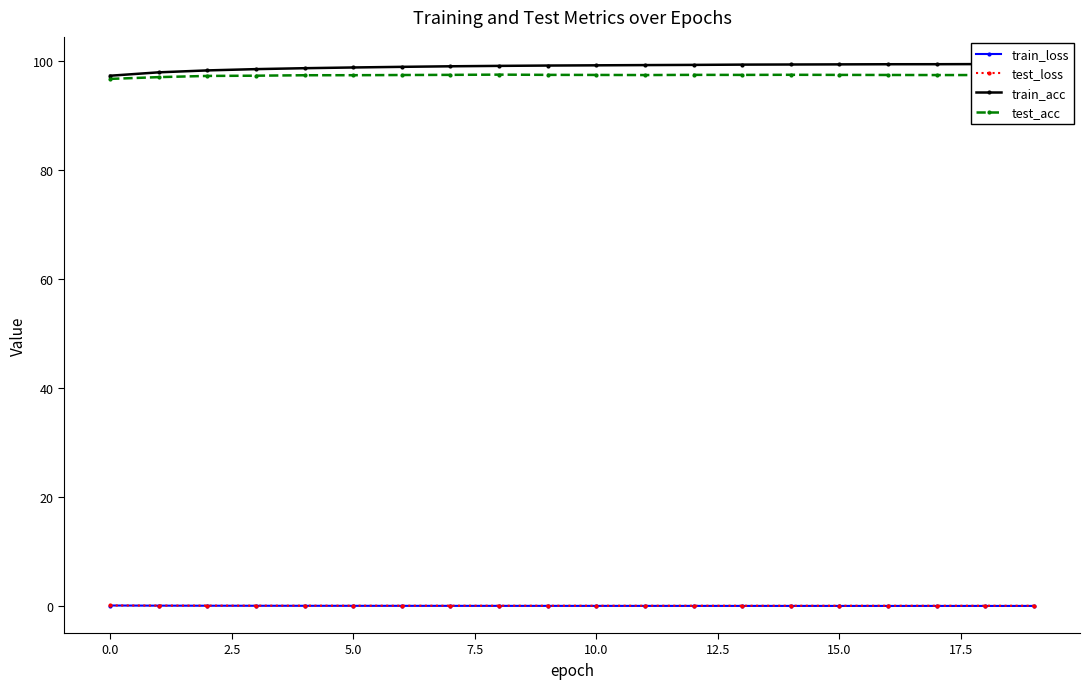

True or false: test_acc has more than 2 points higher than both neighbors.

True